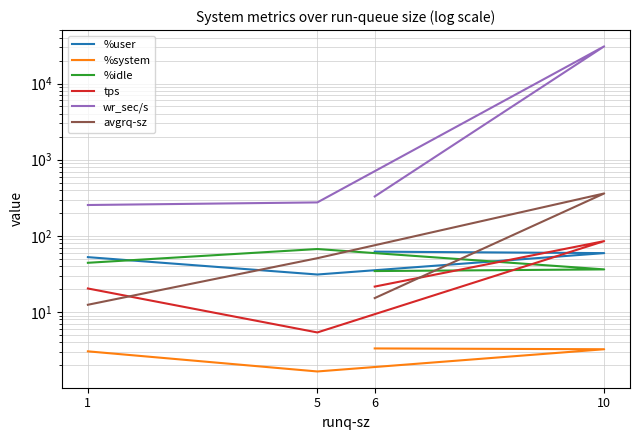

In %idle, how many points are higher than both neighbors (excluding endpoints)?

1